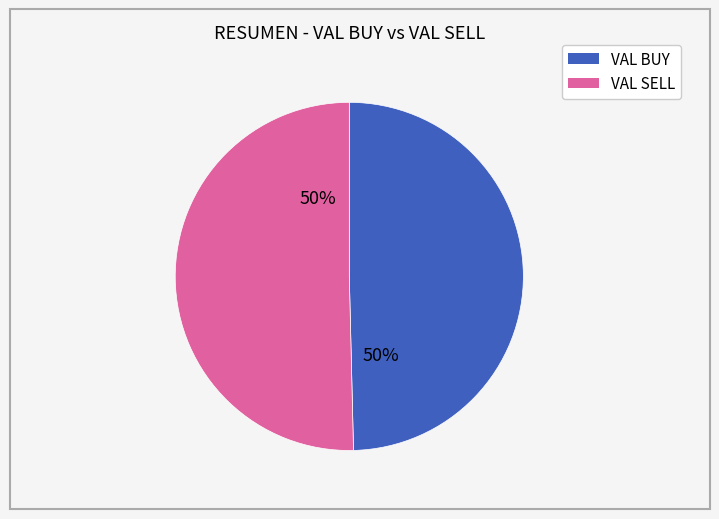

True or false: VAL BUY accounts for 50% of the total.

True